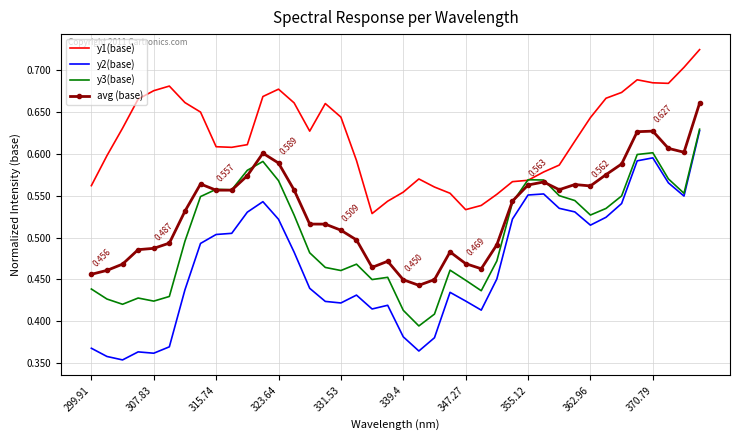

True or false: y2(base) and y1(base) cross at least once.

False